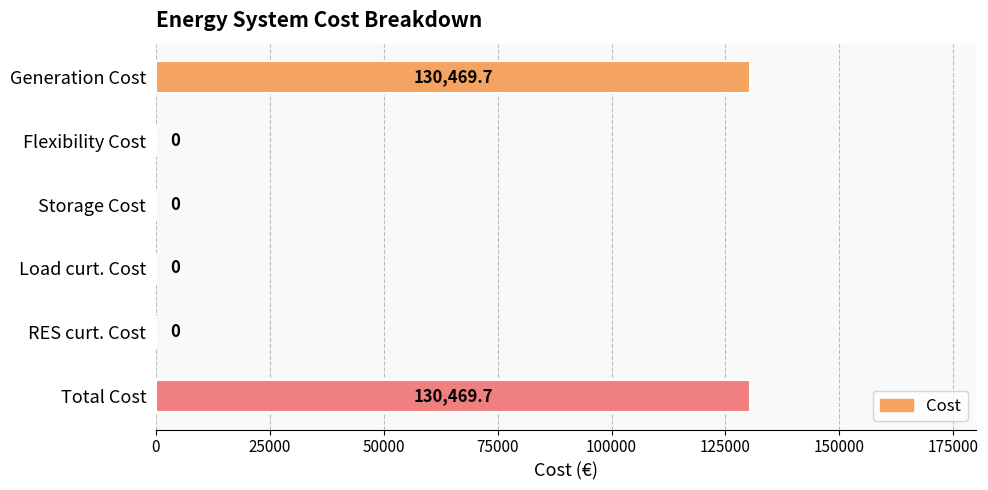

What is the greatest value displayed?

130469.7